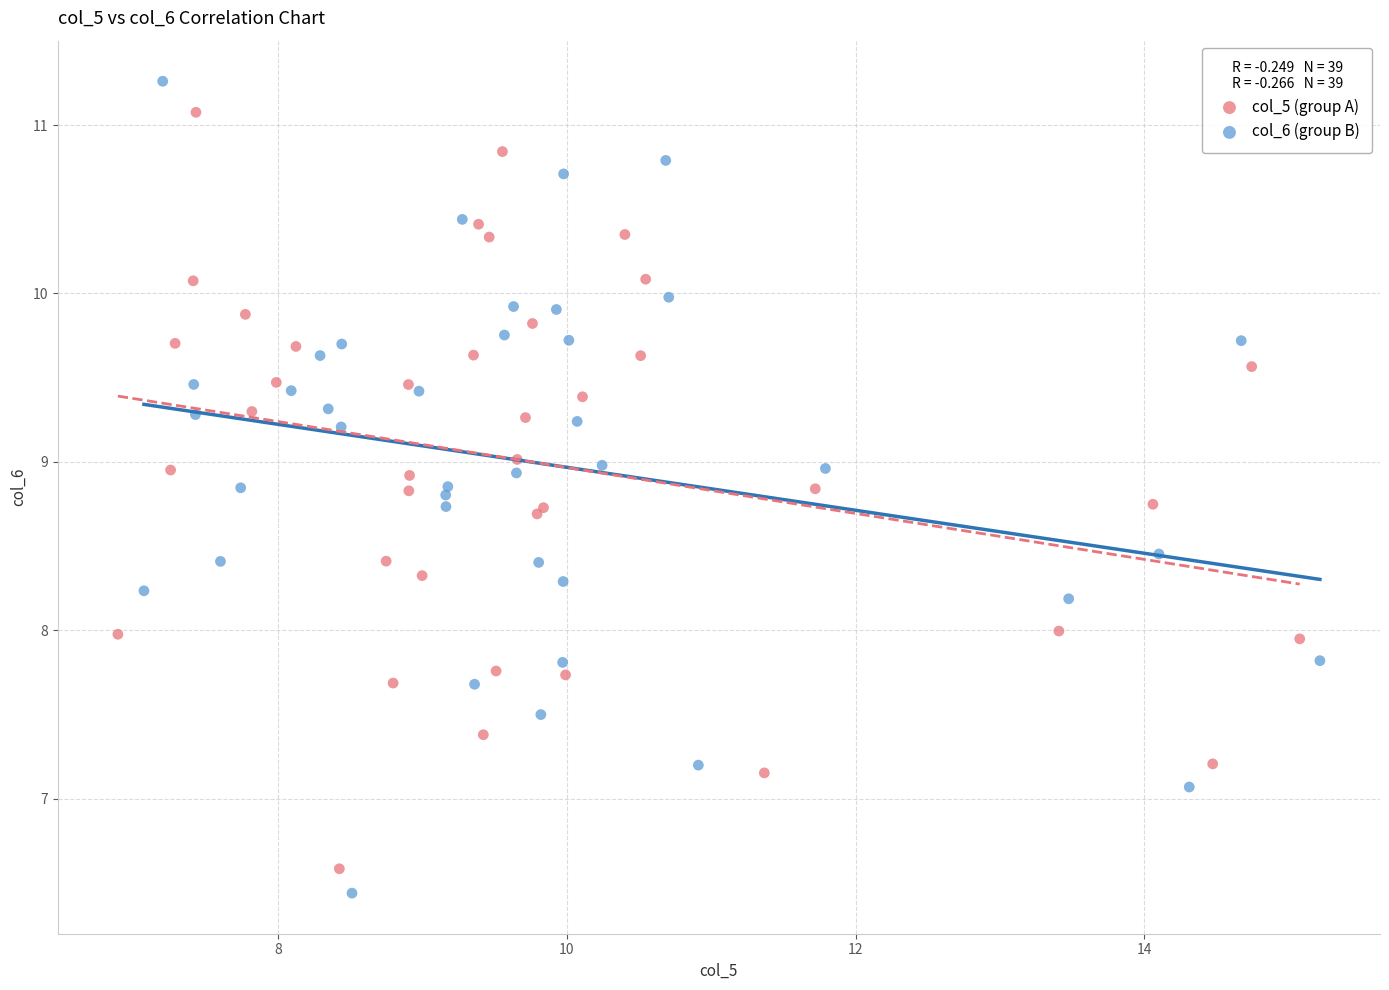

Which series has the widest spread of Y values?

col_5 (group A)